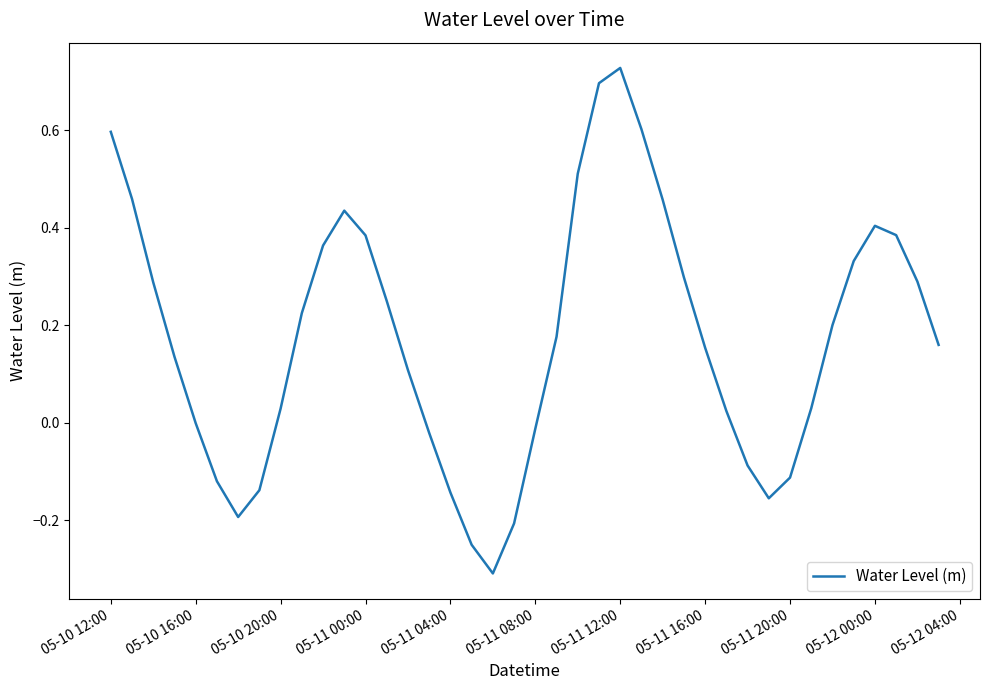

What is the difference between the second highest and second lowest values?

0.9